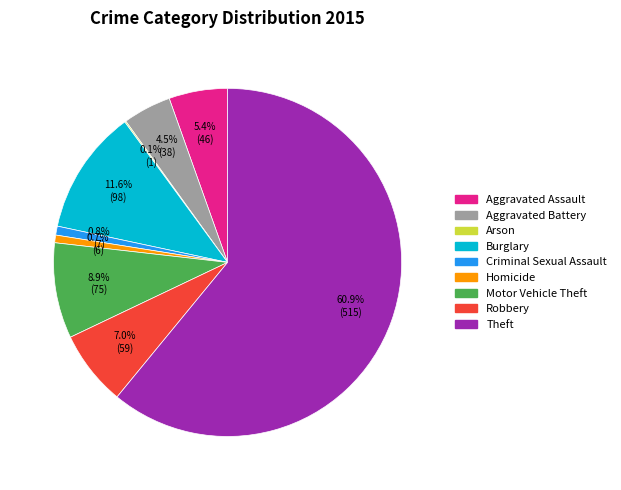

Which category has the biggest portion of the pie?

Theft